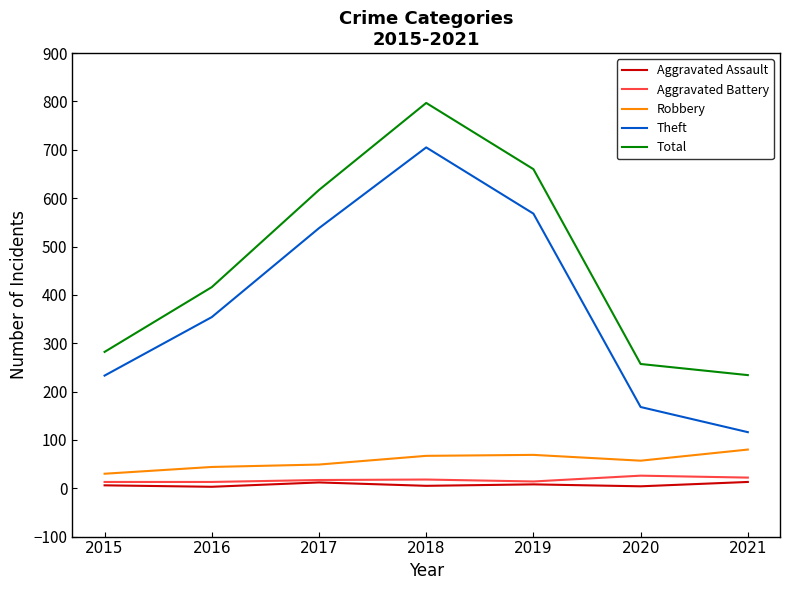

Between 2017 and 2021, which series saw the biggest shift?

Theft